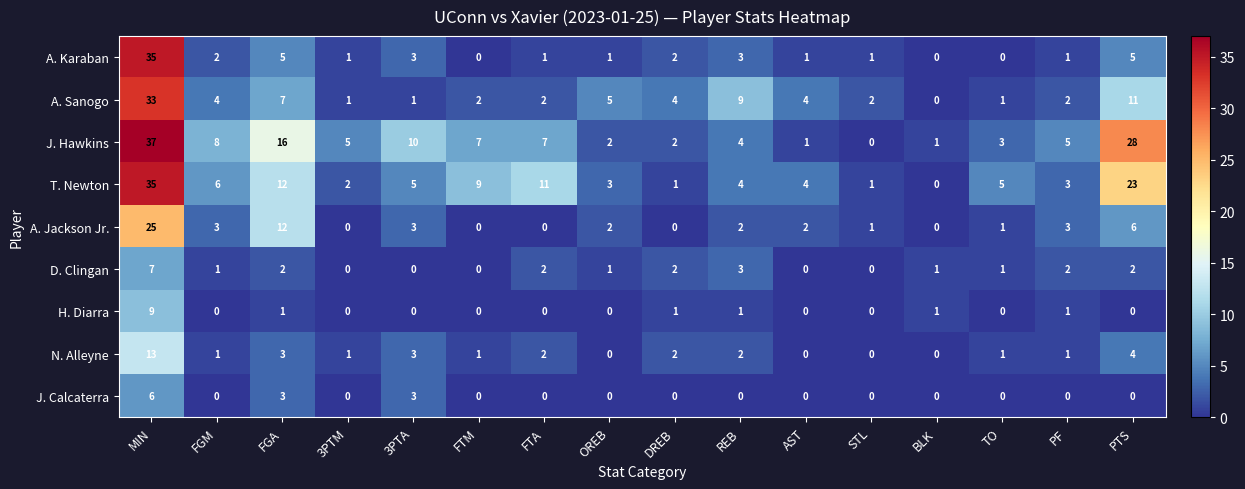

Which series has the largest total across all categories?

J. Hawkins